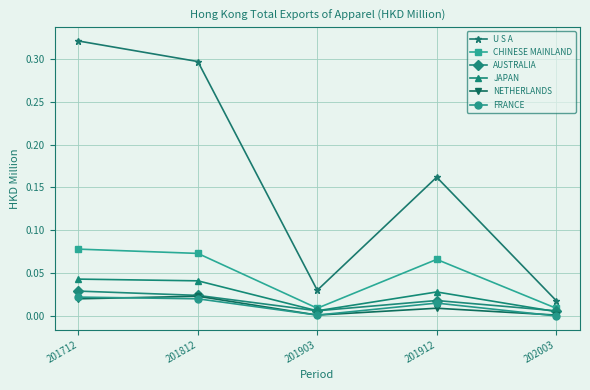

True or false: JAPAN has more than 0 interior local peaks.

True